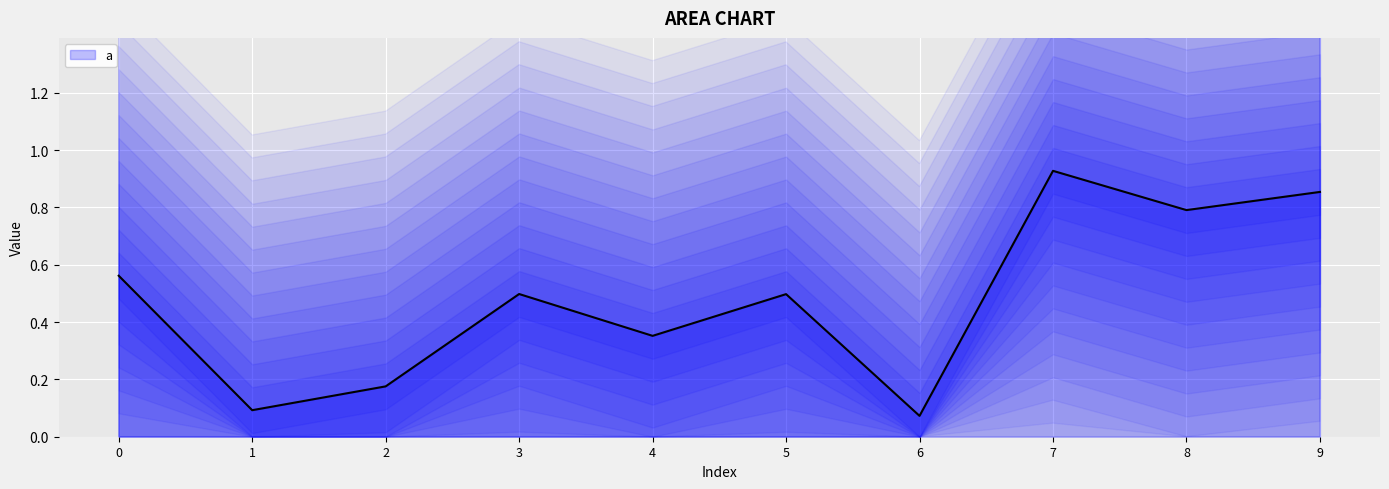

What is the minimum value shown in the chart?

0.1